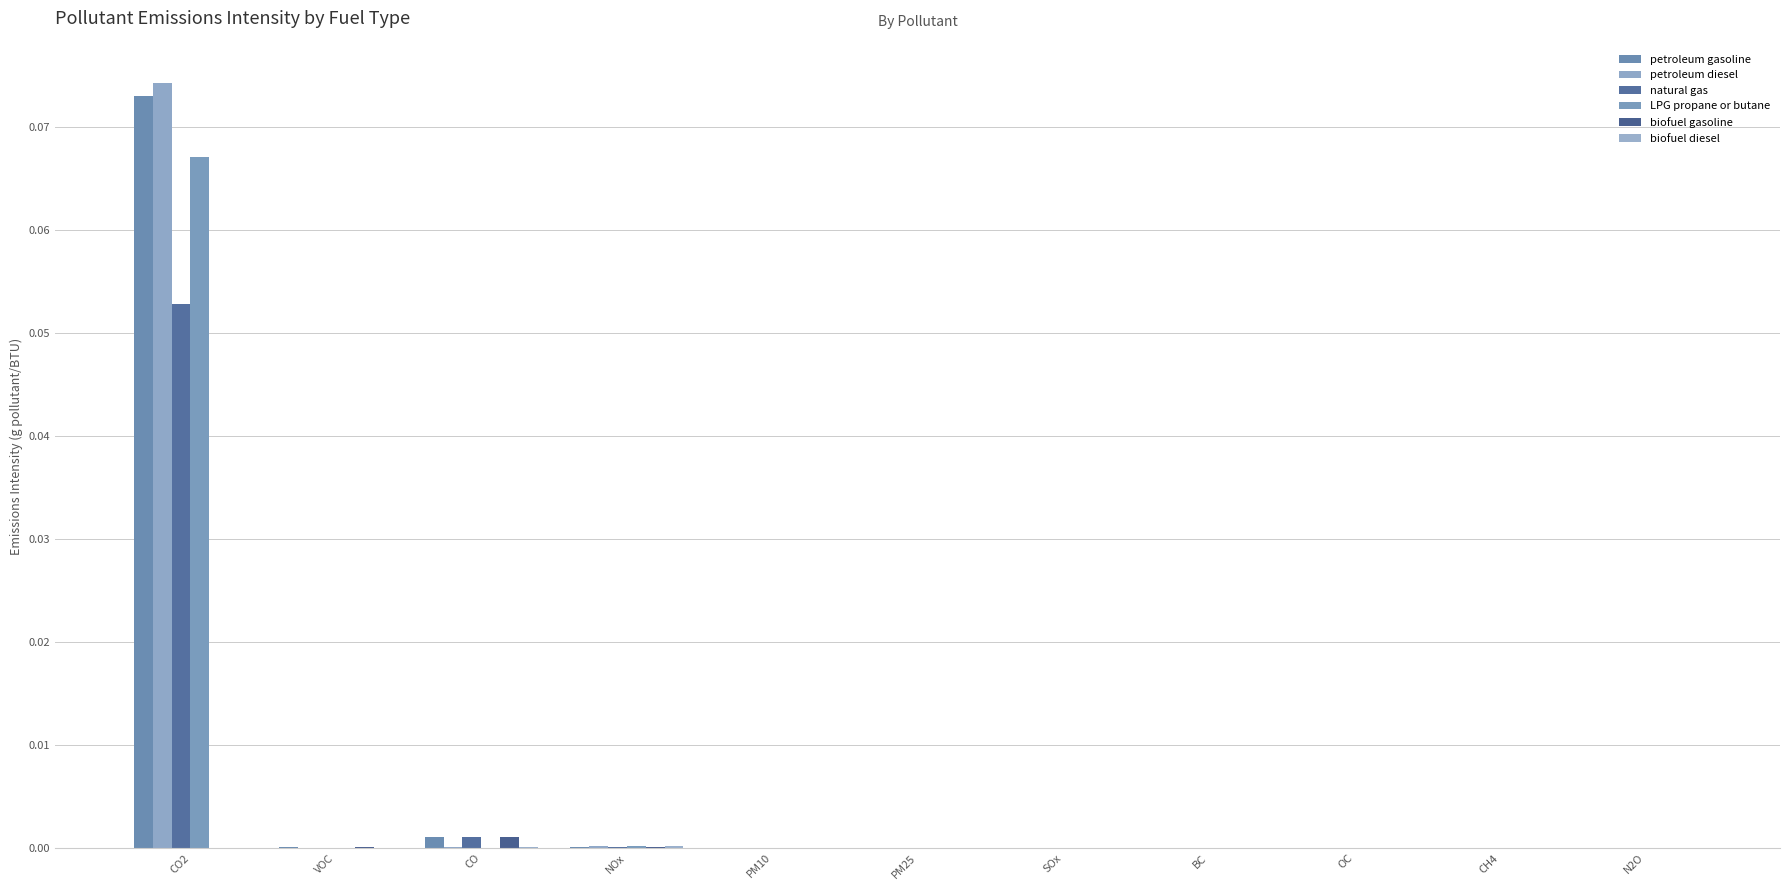

How many distinct data groups are displayed?

6